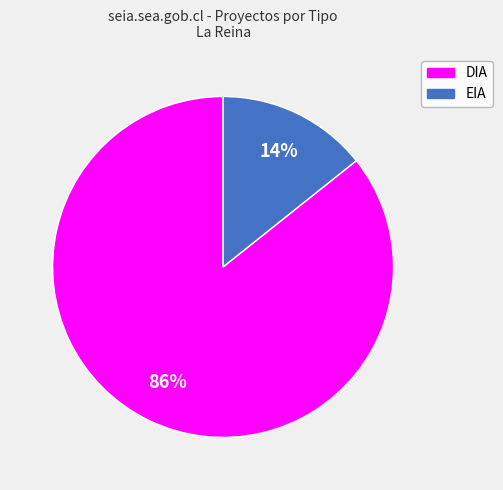

The DIA slice represents 73% of the pie. True or false?

False